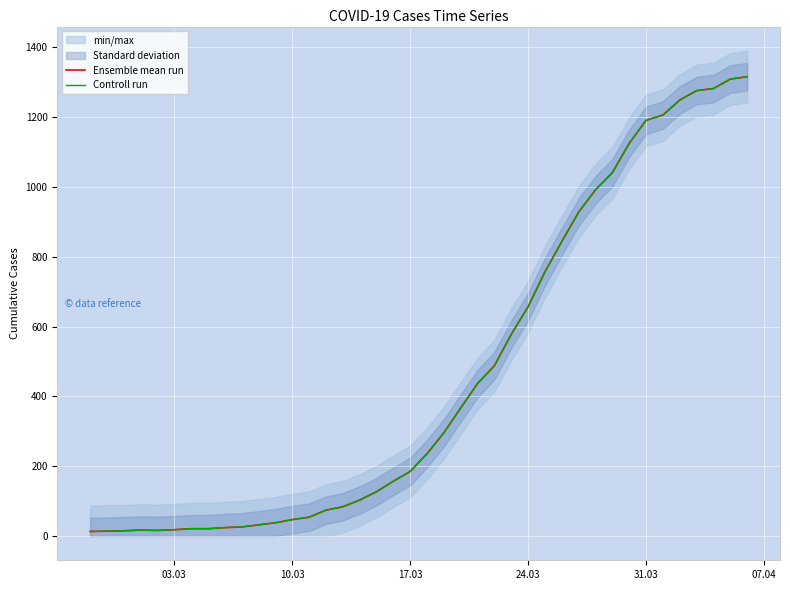

Rank the series at 31.03 from lowest to highest value.

Ensemble mean run, Controll run